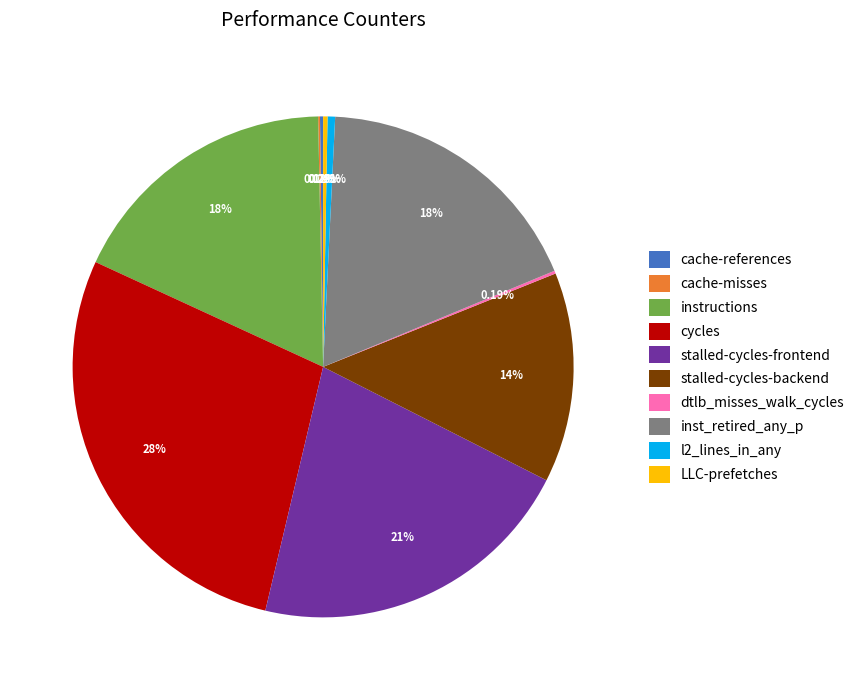

Combined, what portion of the pie is stalled-cycles-frontend and LLC-prefetches?

21.5%